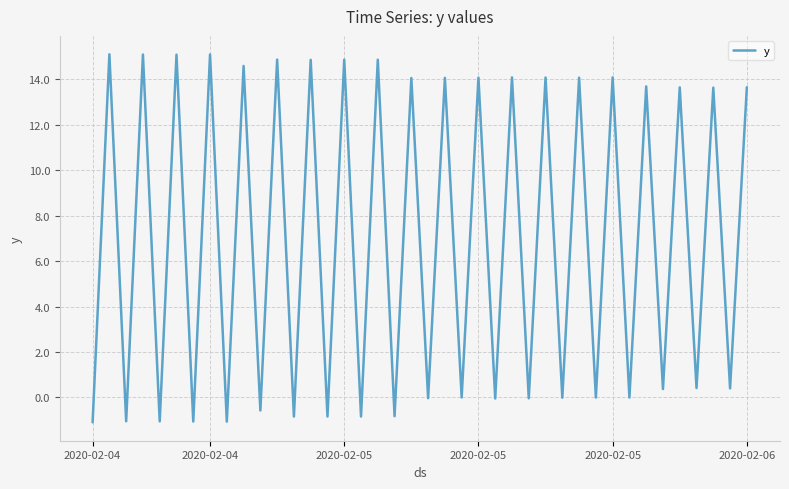

What is the smallest value displayed?

-1.1